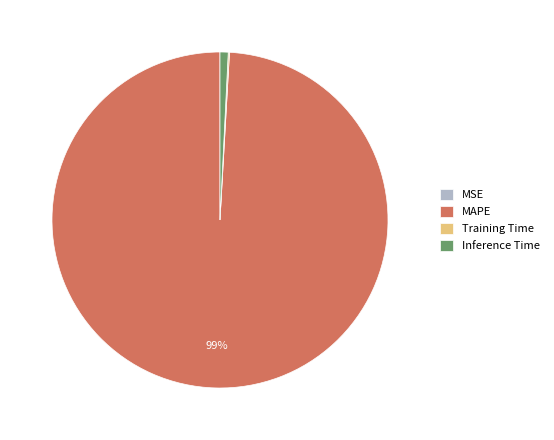

Which category has the biggest portion of the pie?

MAPE